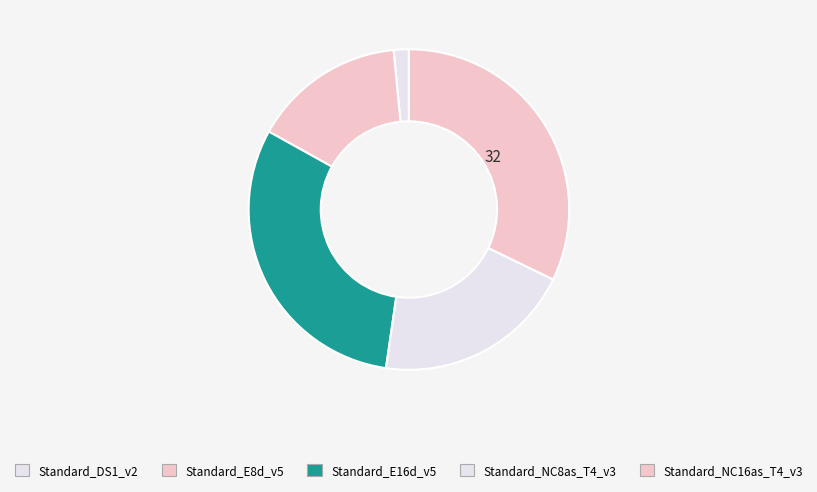

What is the change in value from Standard_E8d_v5 to Standard_NC16as_T4_v3?

+0.6